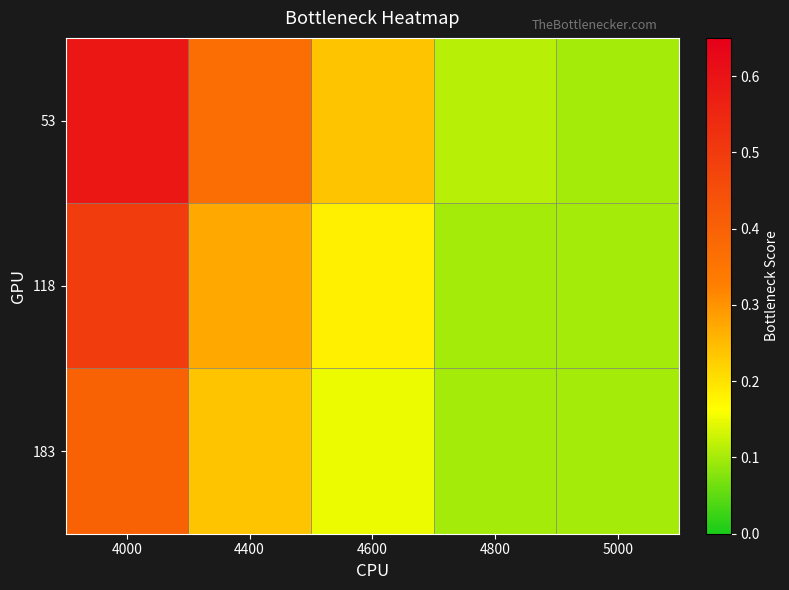

Reading left to right, transcribe all the data shown in this chart.

53: 4000=0.6	4400=0.4	4600=0.2	4800=0.1	5000=0.1
118: 4000=0.5	4400=0.3	4600=0.2	4800=0.1	5000=0.1
183: 4000=0.4	4400=0.2	4600=0.2	4800=0.1	5000=0.1